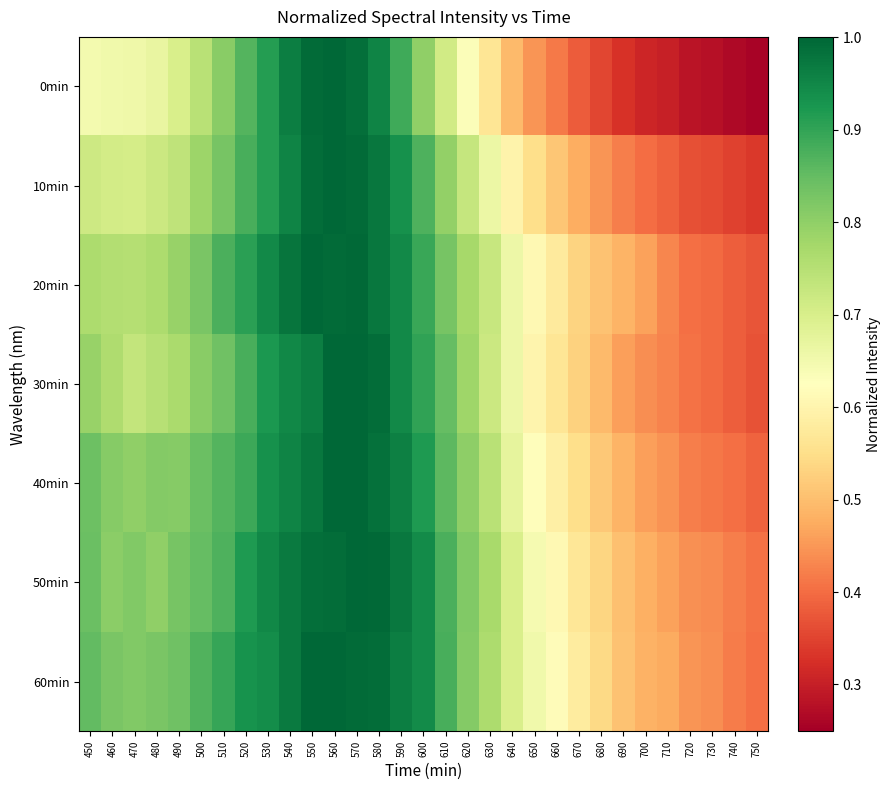

At how many categories does at least one series exceed 0?

31